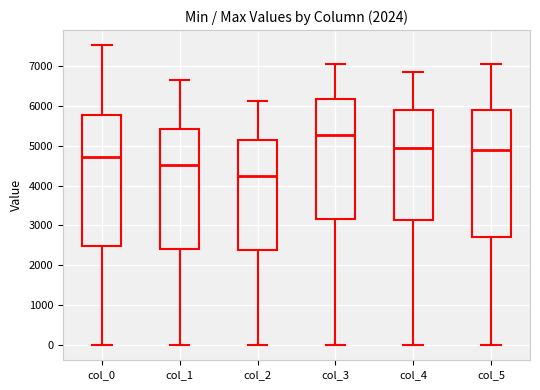

Where does the median line of the box for col_0 sit on the y-axis? The values are not printed on the chart, so give them approximately, as read against the axis.

4700